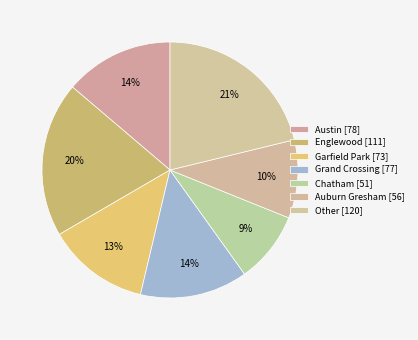

Count the number of slices in the pie.

7